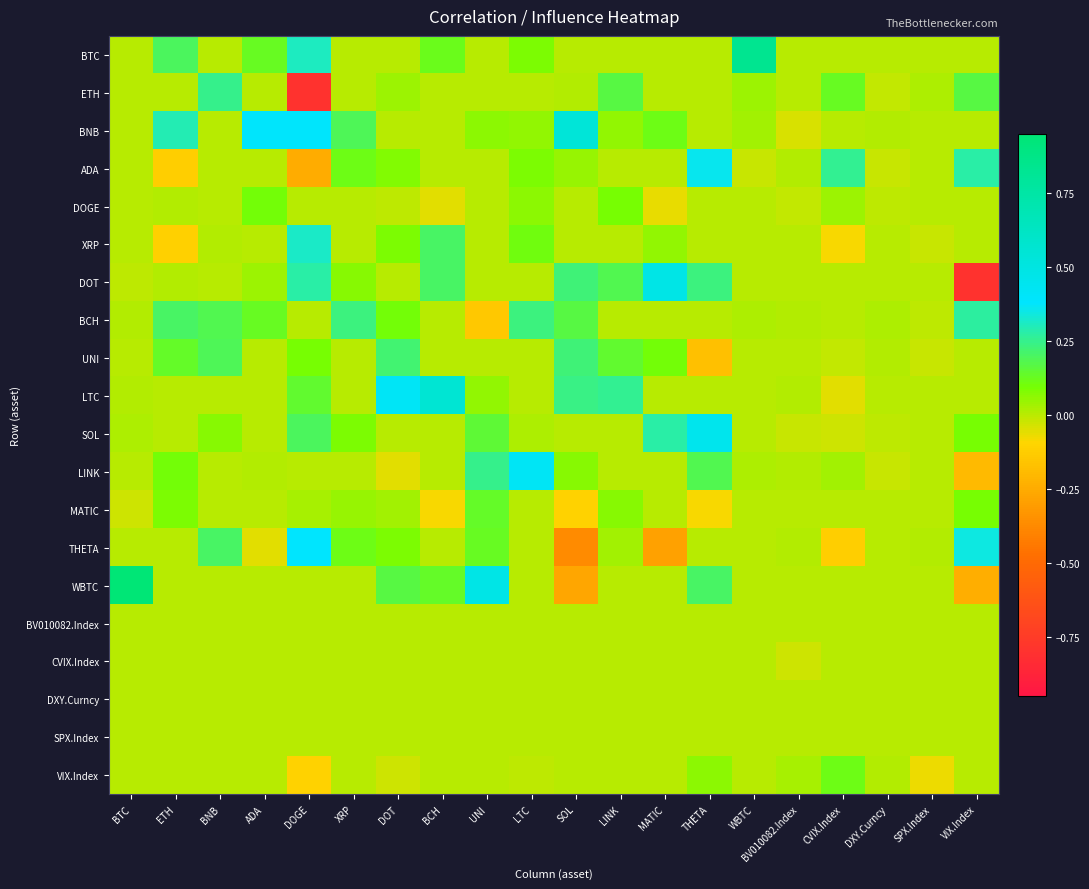

How many data points does each series have?

20